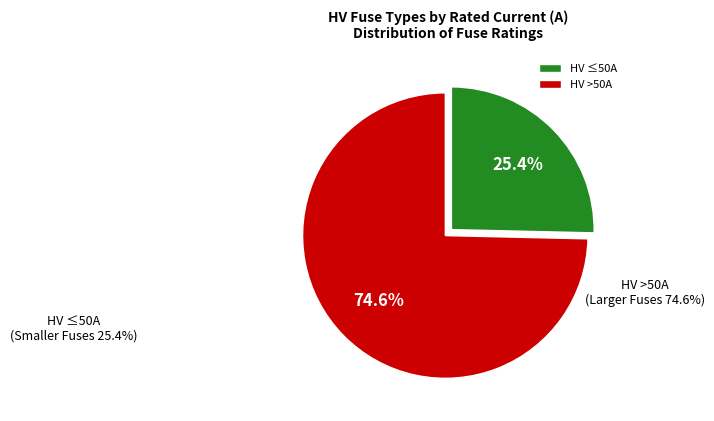

How many slices are in this pie chart?

2